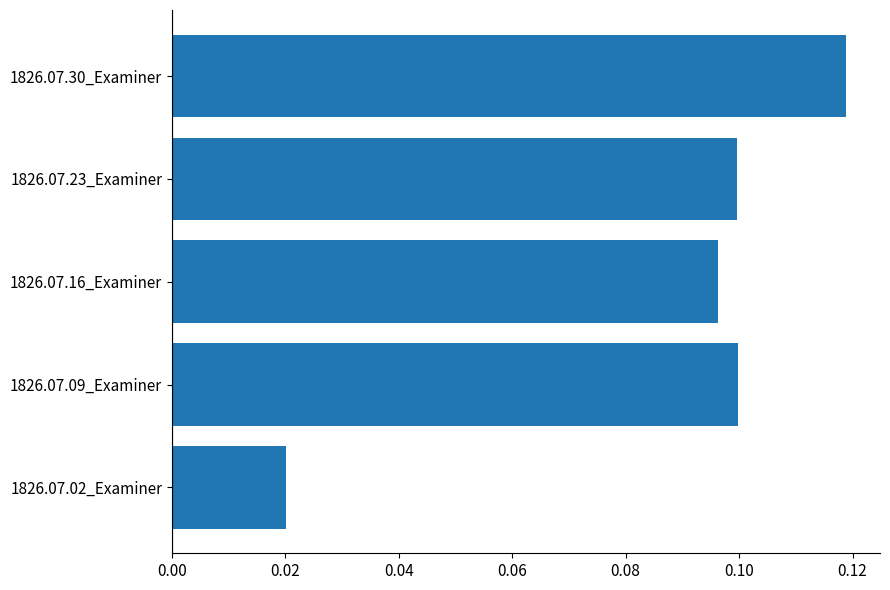

Which category has the highest value across all series?

1826.07.30_Examiner